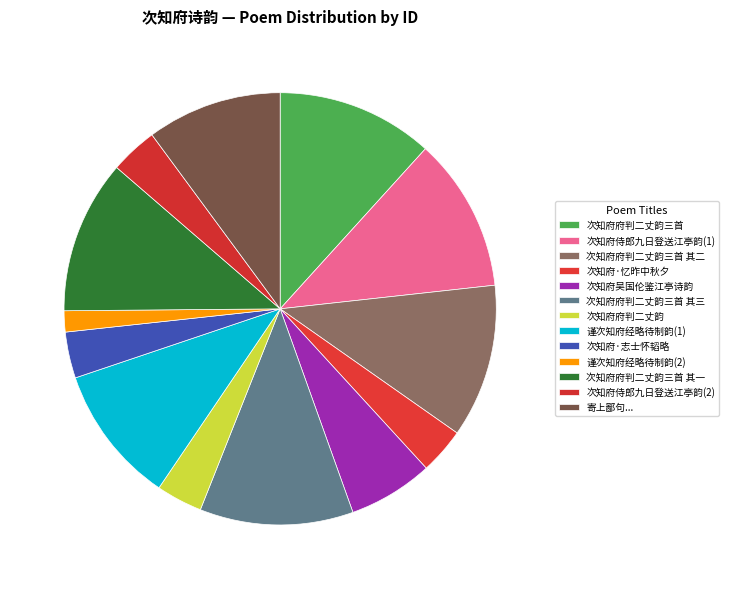

Which category has the biggest portion of the pie?

次知府府判二丈韵三首